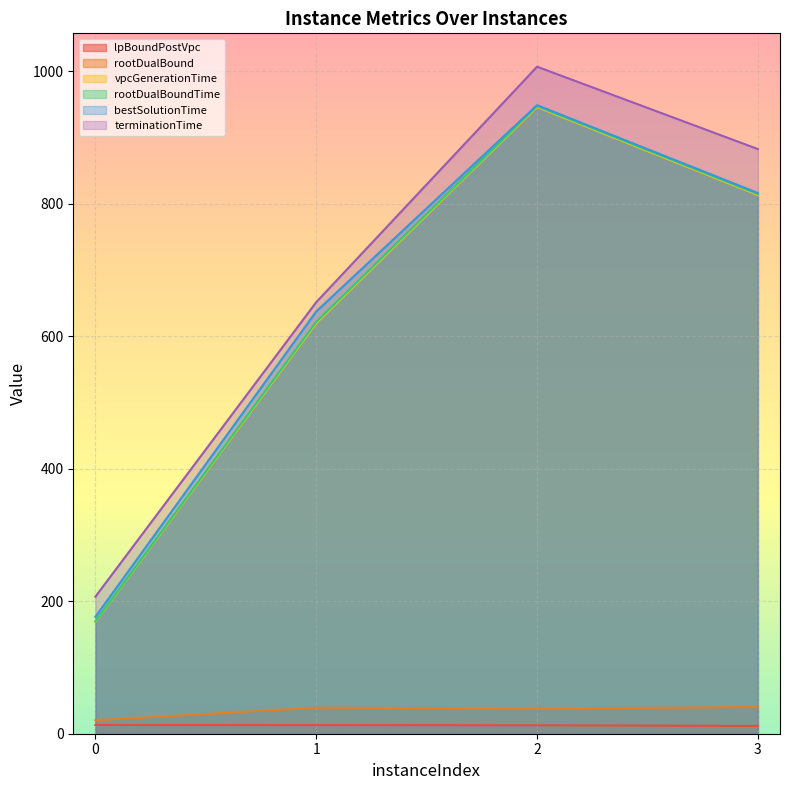

Is the value of lpBoundPostVpc at 0 greater than the value of rootDualBoundTime at 3?

No